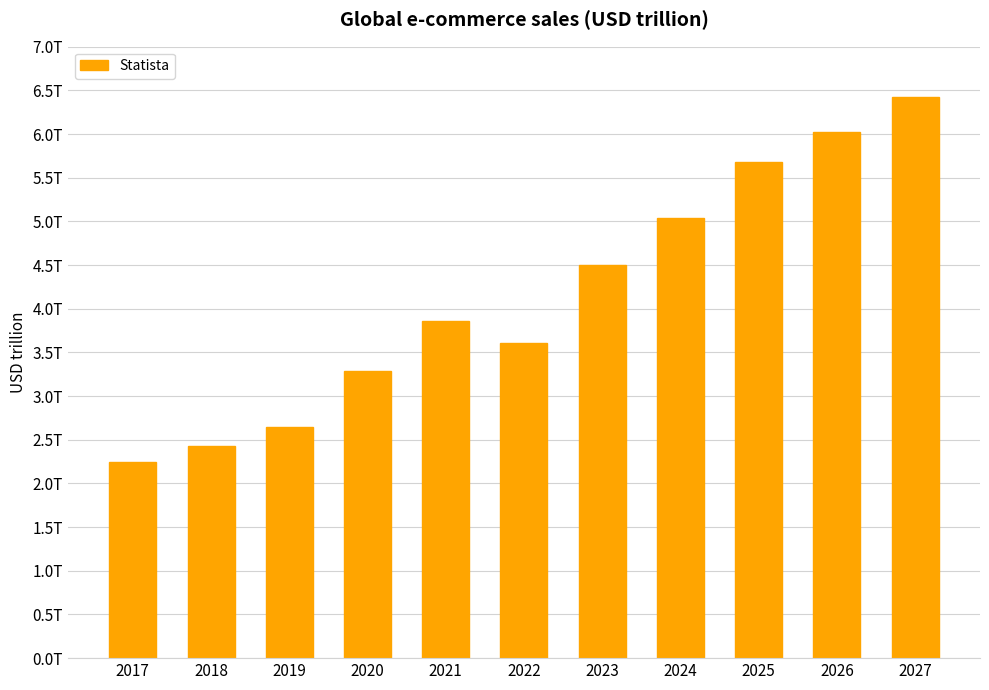

Which has a higher value, 2023 or 2017?

2023